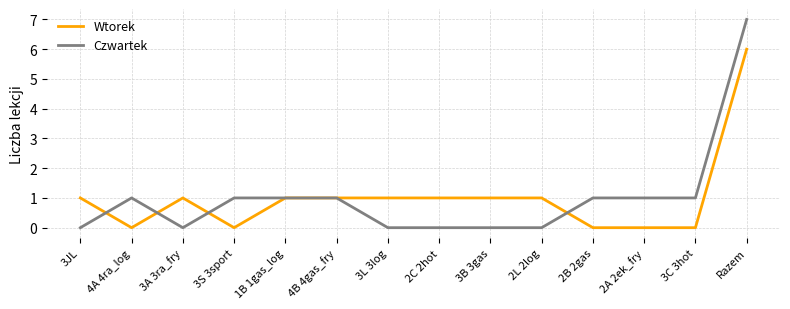

What is the difference between the second highest and second lowest values in the Czwartek series?

1